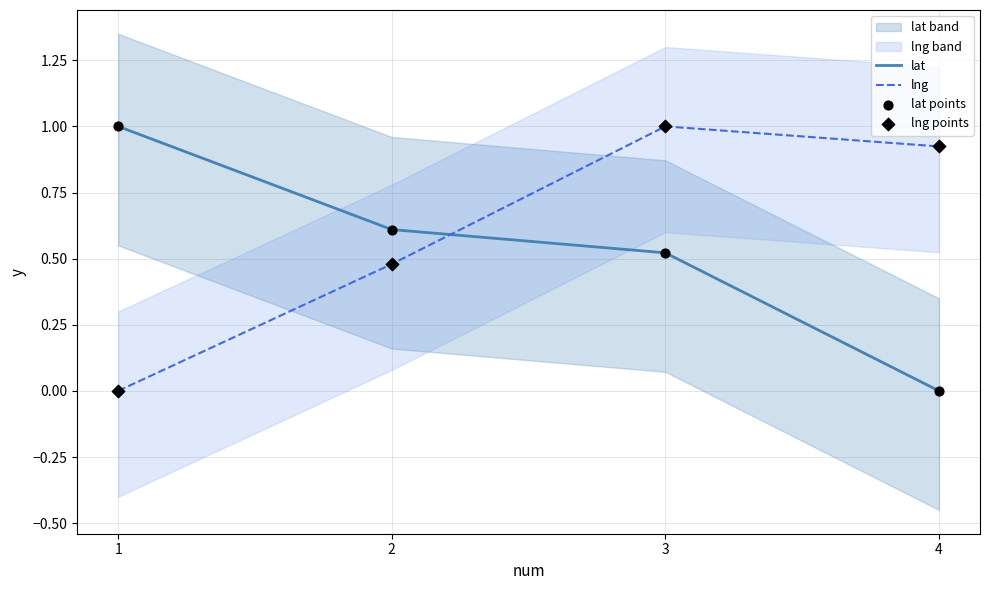

Which series contains the lowest Y value?

lat